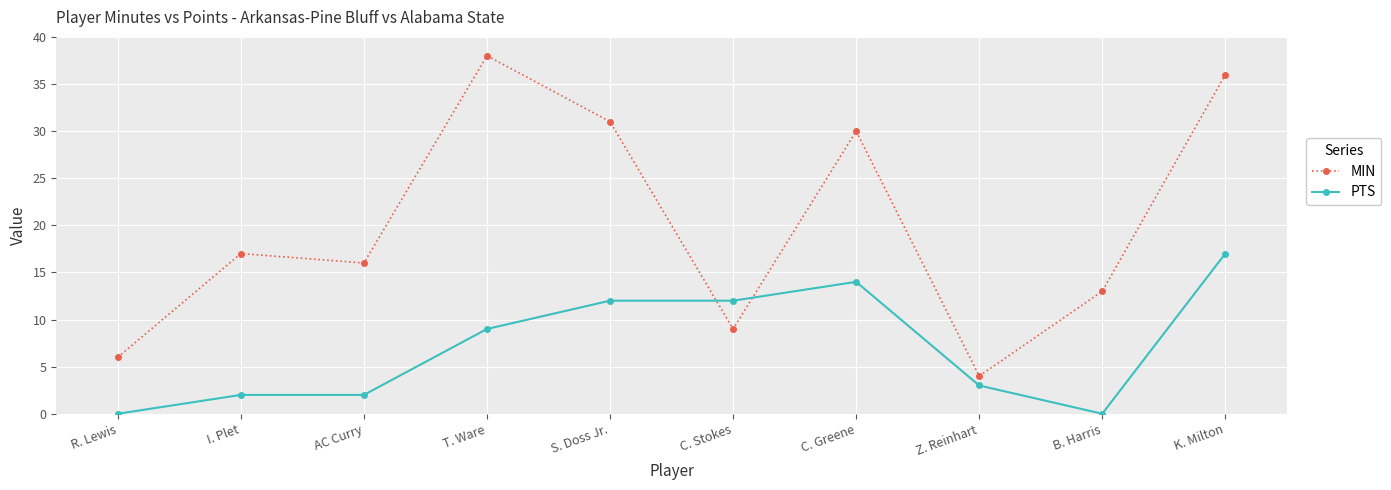

True or false: MIN and PTS intersect in this chart.

True